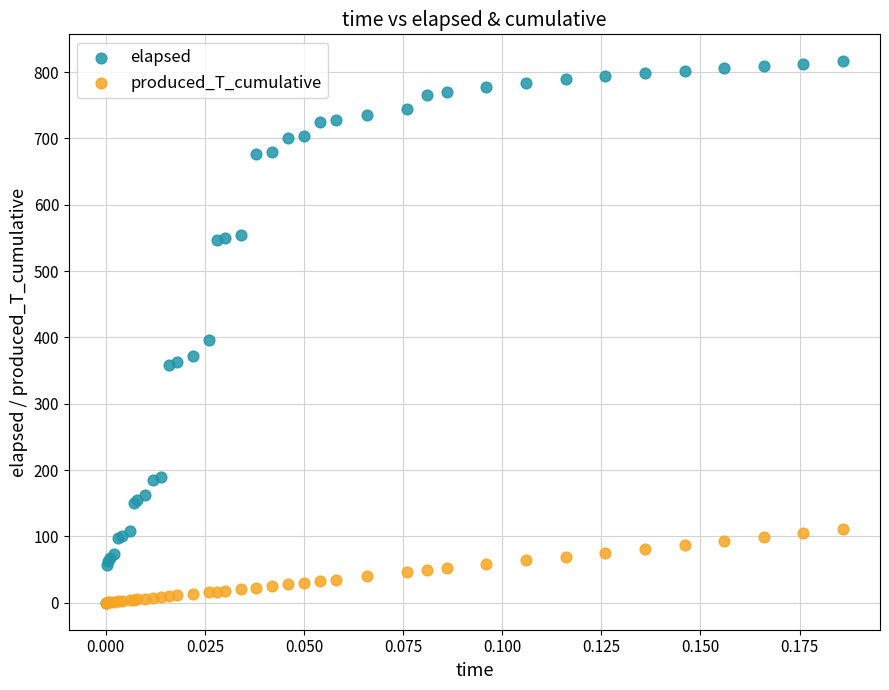

Across all series, what Y value is closest to 408?

395.5